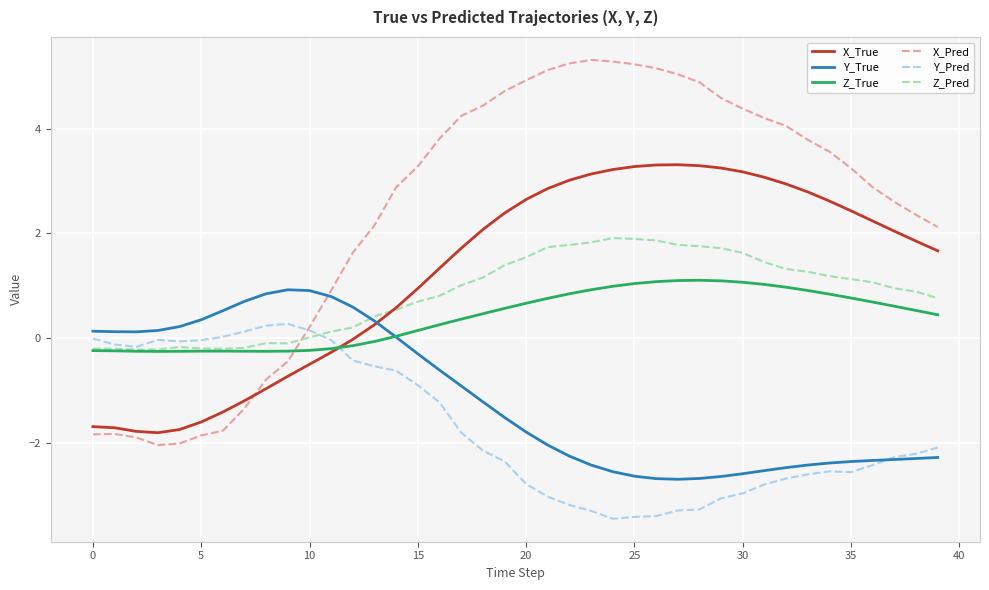

Which series has the widest spread of values?

X_Pred